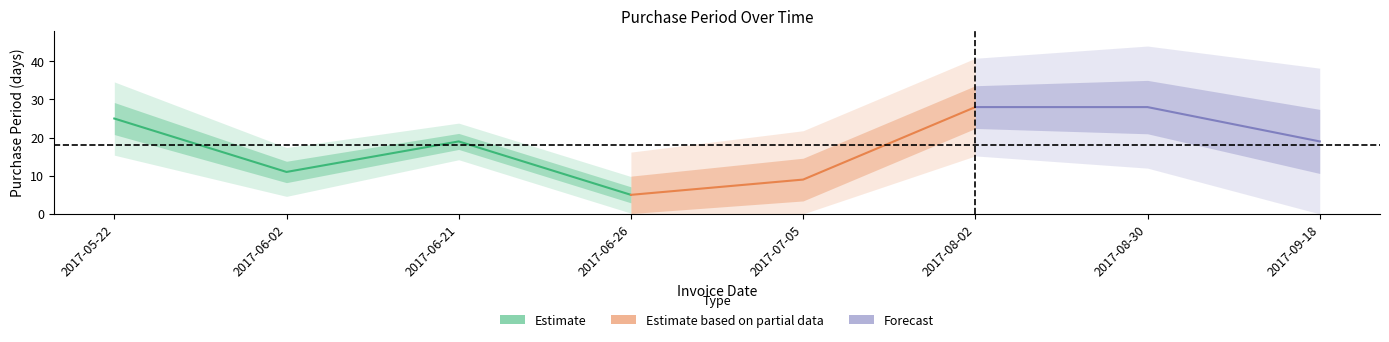

What position from the left is 2017-08-30?

7